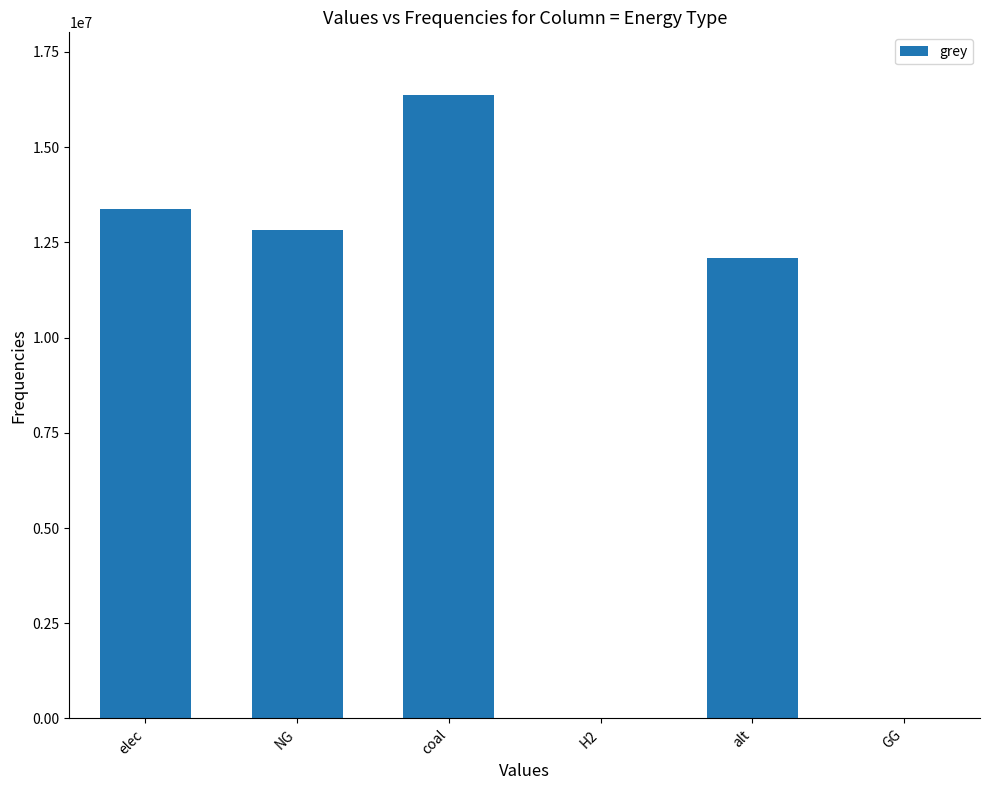

What is the sum of the values at alt and H2?

12083802.7